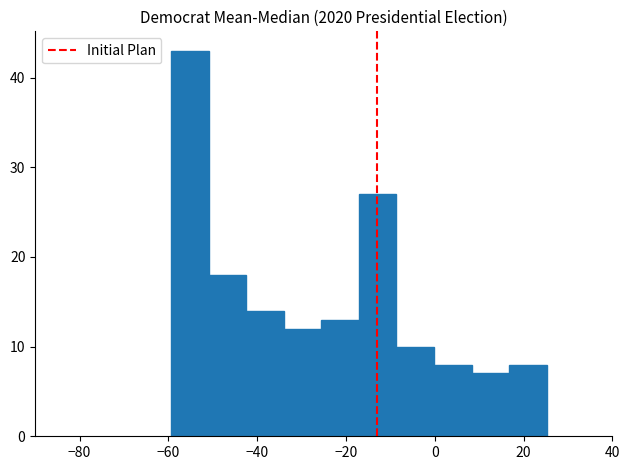

How tall is the bar that spans -50 to -42 on the x-axis? Neither the bar edges nor the heights are printed on the chart, so give them approximately, as read against the axes.

18